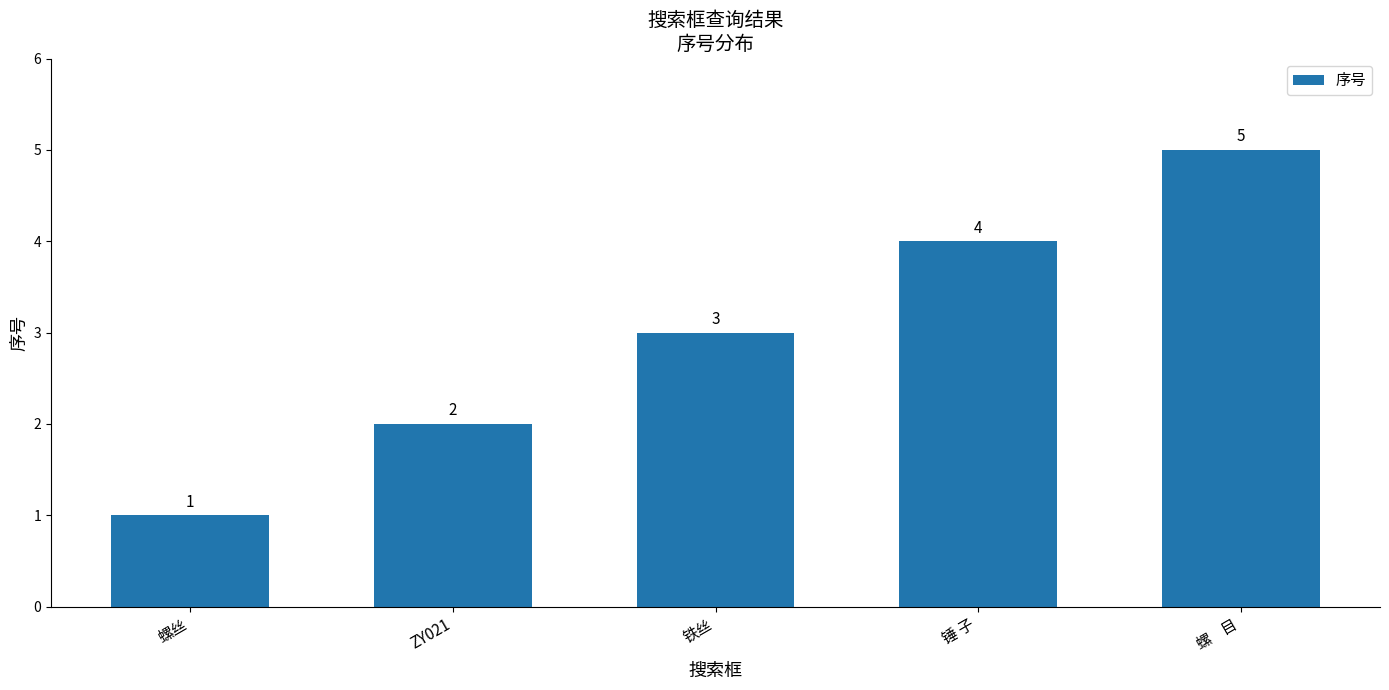

Between ZY021 and   螺    目, which is larger?

  螺    目